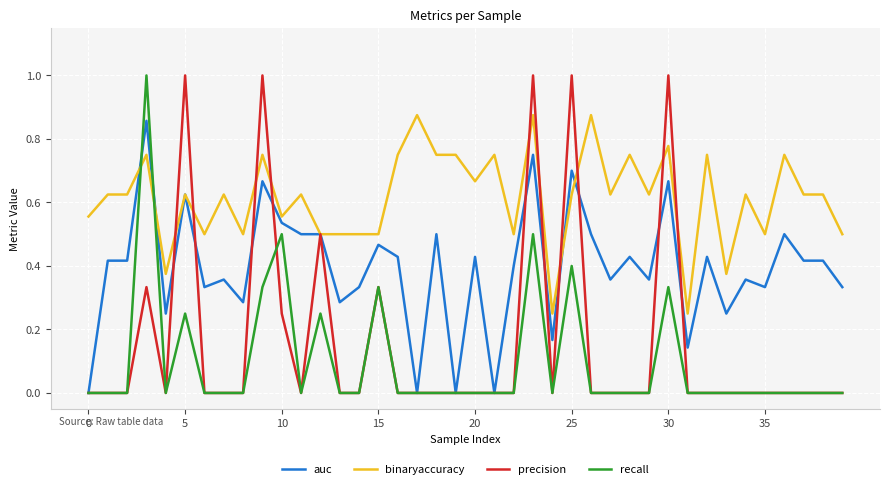

Which series has the largest total across all categories?

binaryaccuracy